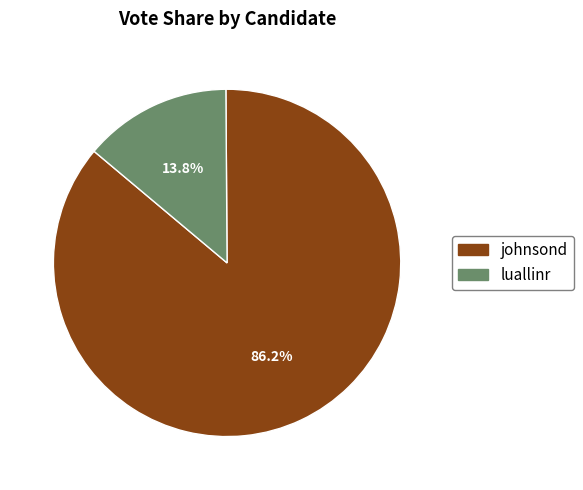

True or false: johnsond accounts for 95% of the total.

False